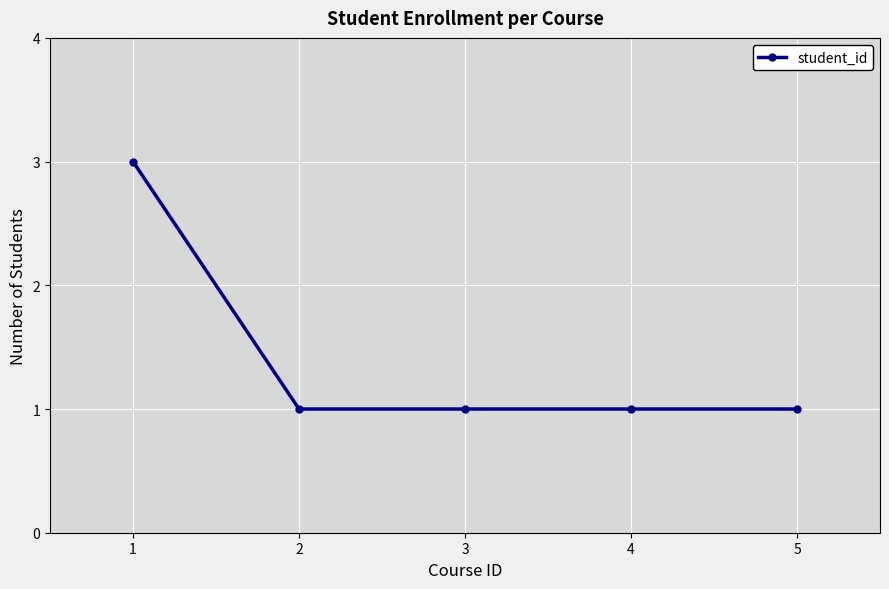

Is it true that the value at 1 is 3?

True